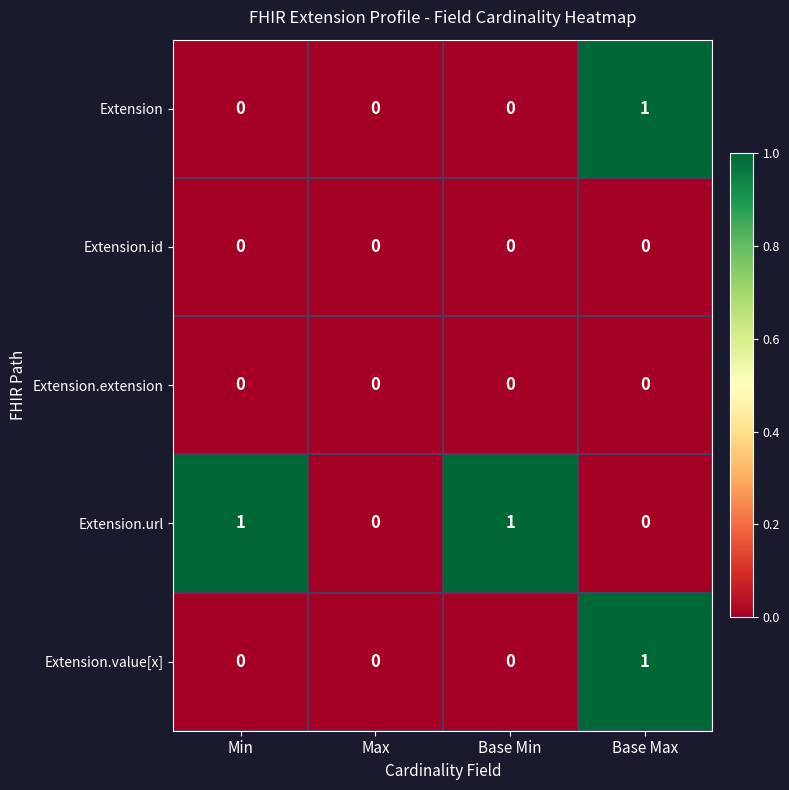

Which series has the largest total across all categories?

Extension.url